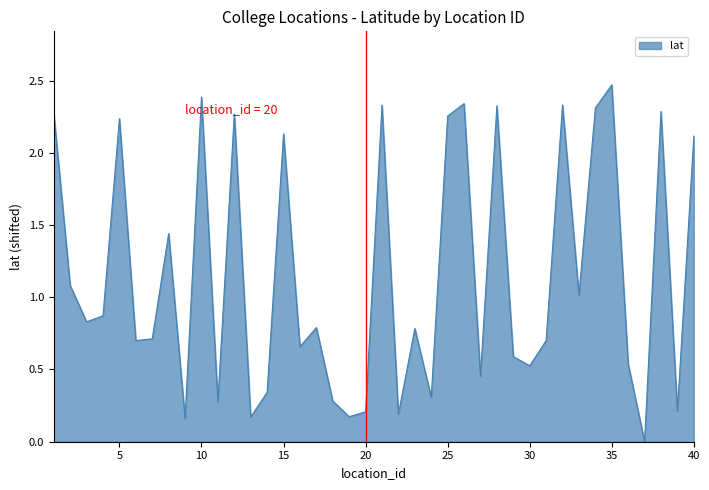

Is this an area chart (filled region under the line)?

Yes